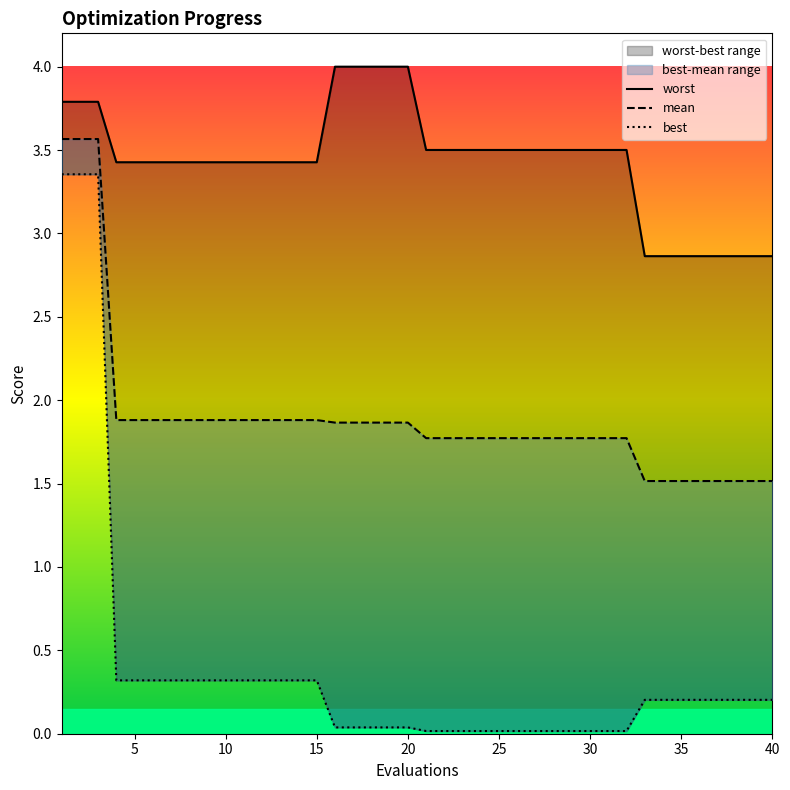

Which series has the widest spread of values?

best